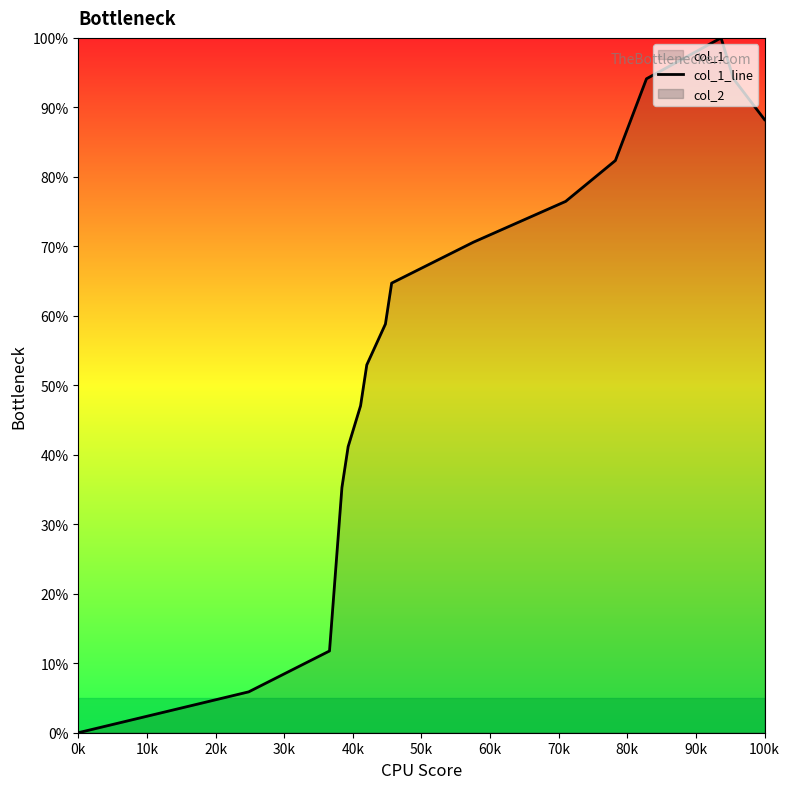

At which label does col_1_line reach its minimum?

0k